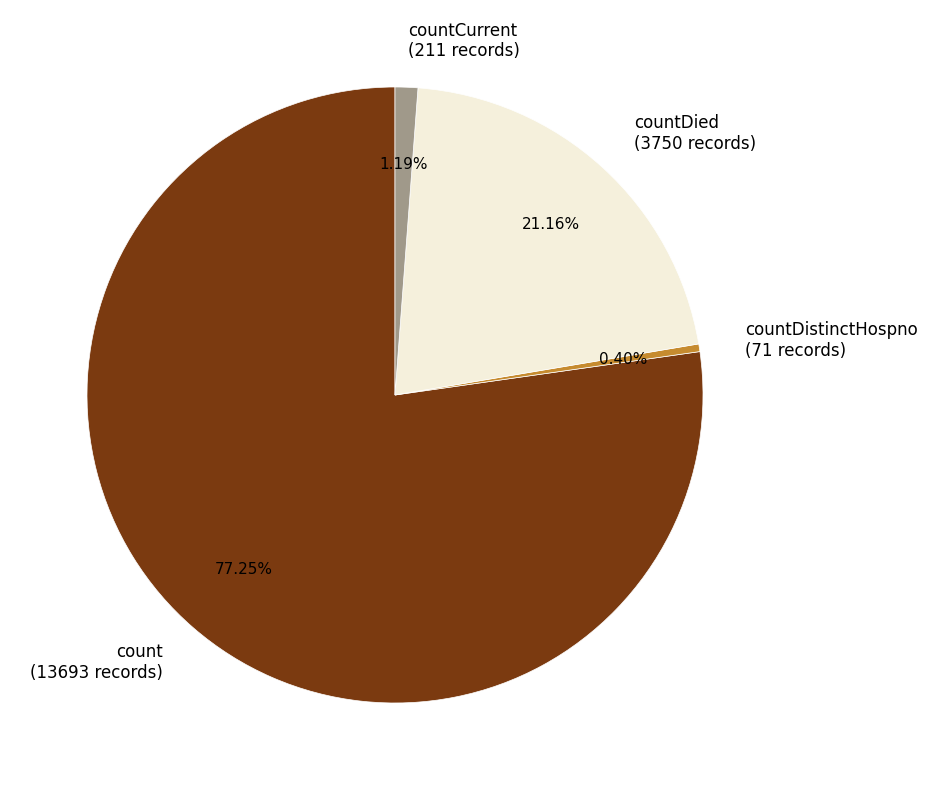

Which has a higher value, countDistinctHospno (71 records) or countDied (3750 records)?

countDied (3750 records)